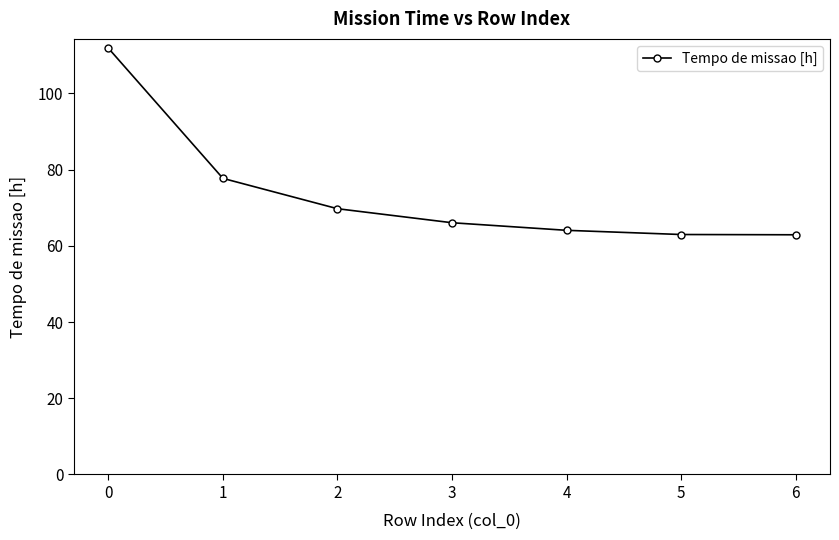

What is the value of the 2nd point from the left?

77.7